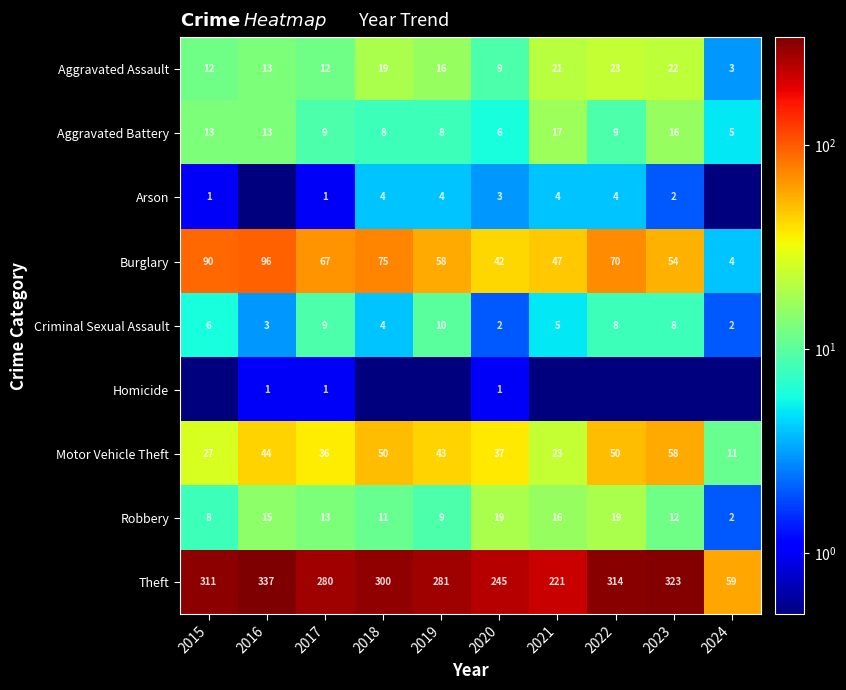

What is the difference between the highest and lowest values at 2017?

279.0